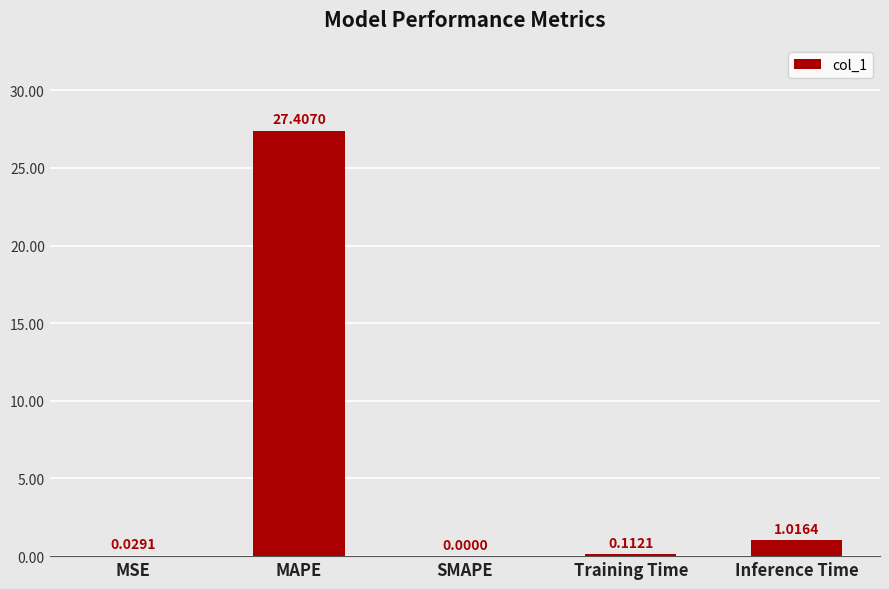

What is the sum of the values at MAPE and SMAPE?

27.4